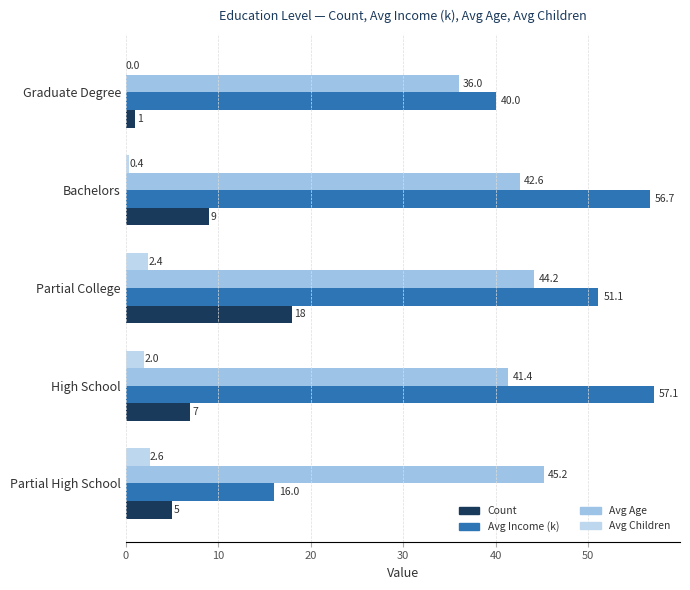

What is the value of the Count bar at the 1st from the left?

5.0